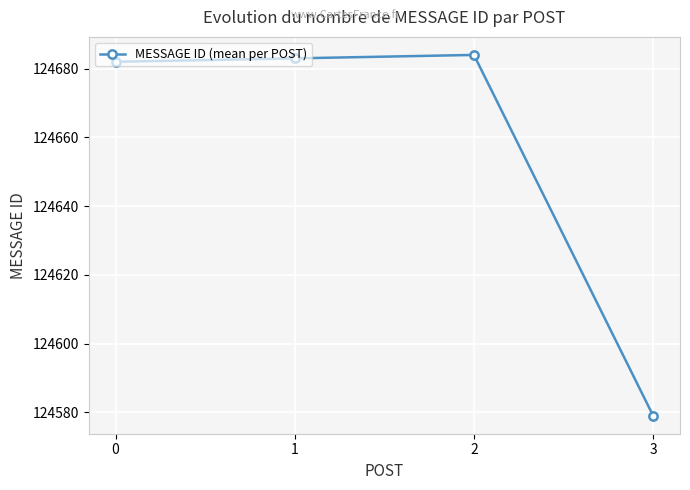

What is the sum of the values at 2 and 3?

249263